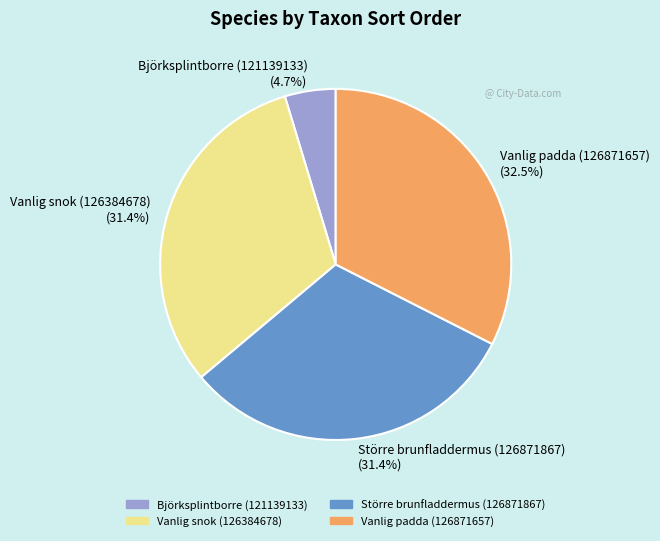

What percentage is the Större brunfladdermus (126871867) slice, to the nearest percent?

31%